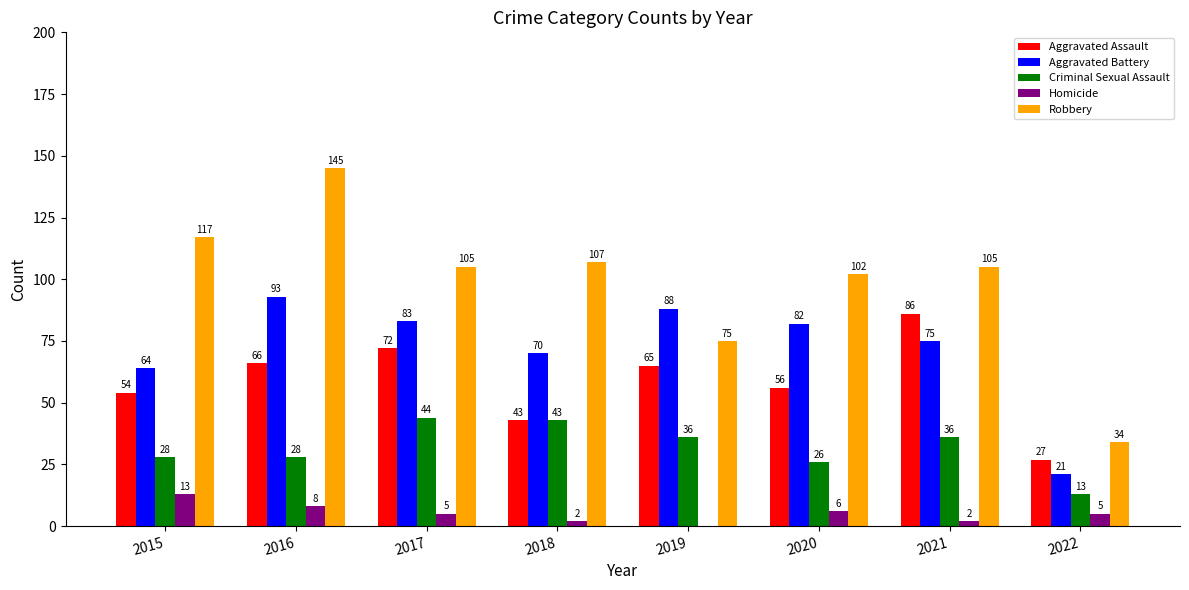

Is it true that Aggravated Battery equals 75 at 2021?

True